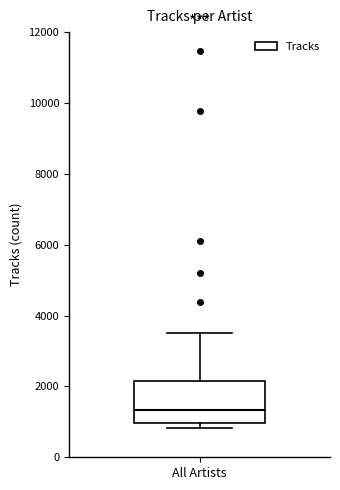

Read this box plot against the y-axis: the position of the median line, the range covered by the box, and the ends of both whiskers. The values are not printed on the chart, so give them approximately, as read against the axis.

median 1400, box 1000 to 2200, whiskers 800 to 3600